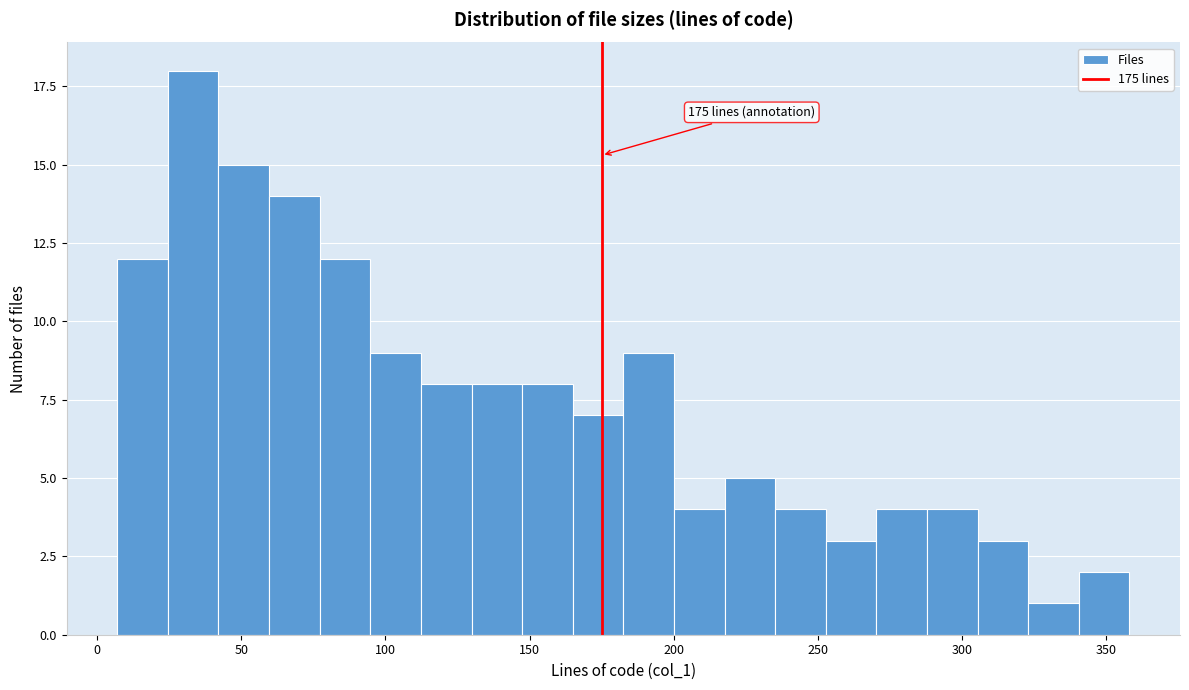

Around what value on the x-axis is the tallest bar? Give the approximate position of its centre, as read against the axis.

35